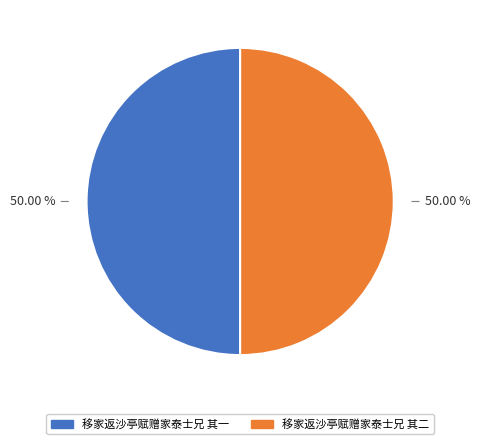

Is the sum of 移家返沙亭赋赠家泰士兄 其一 and 移家返沙亭赋赠家泰士兄 其二 greater than half?

Yes